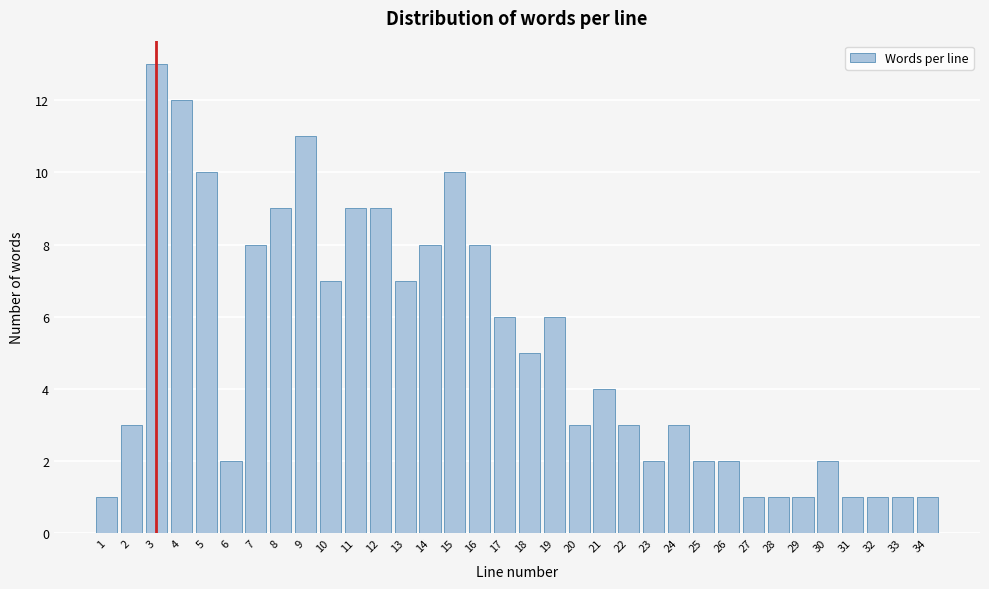

What is the sum of the values at 22 and 32?

4